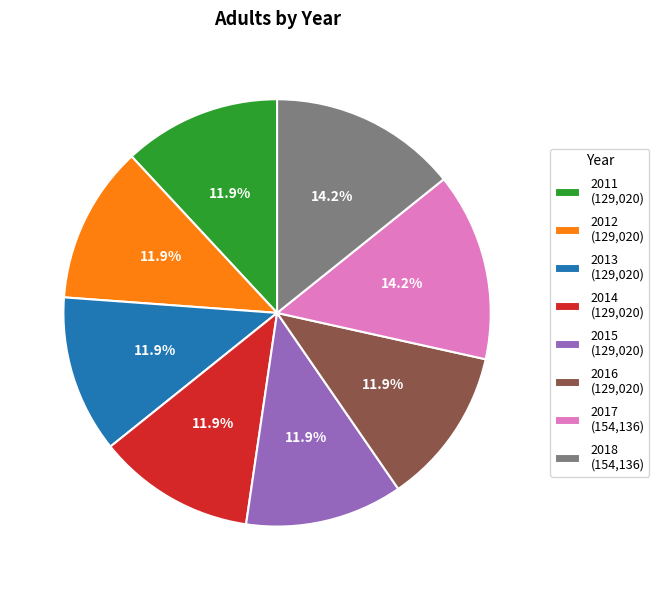

Combined, do 2012 and 2018 account for over 50%?

No